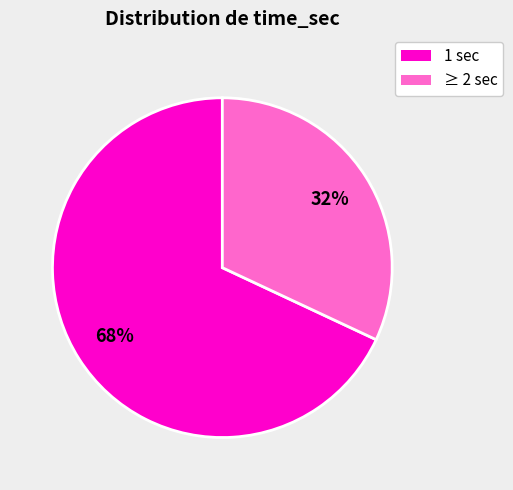

Count the number of slices in the pie.

2